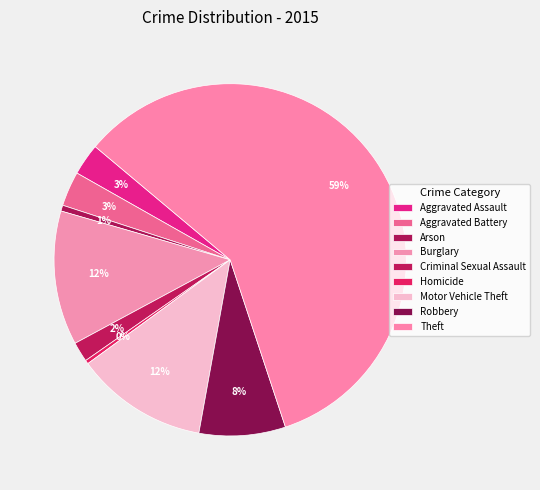

The Robbery slice represents 1% of the pie. True or false?

False